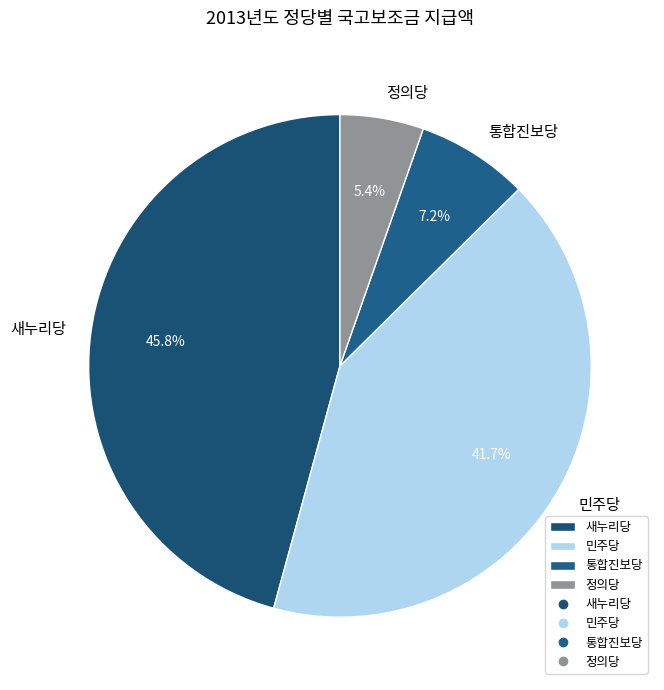

How many slices are in this pie chart?

4